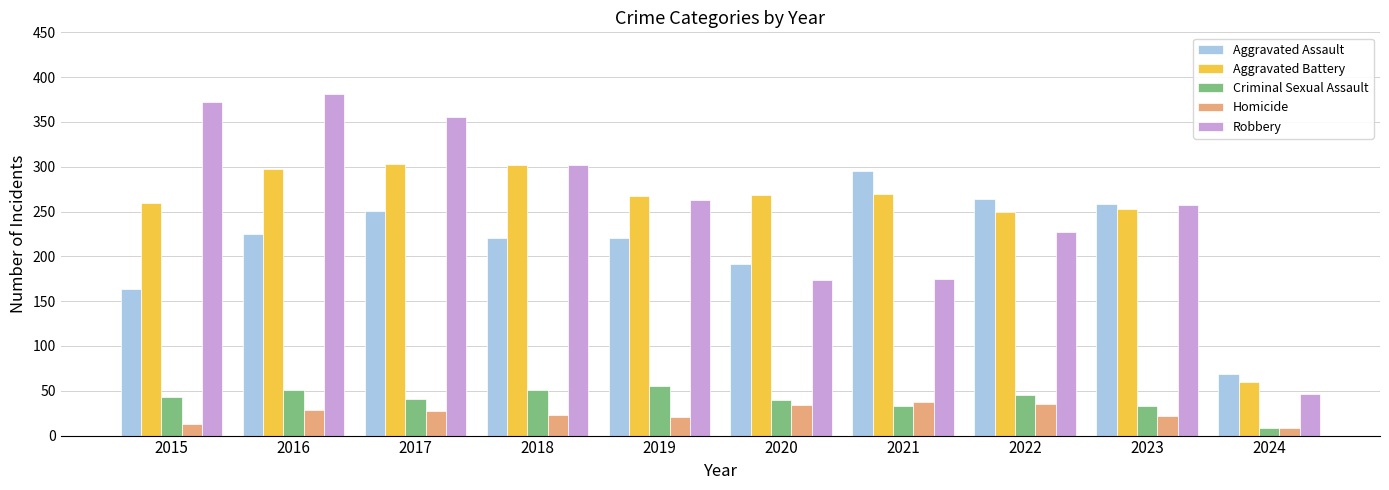

Which series has the widest spread of values?

Robbery